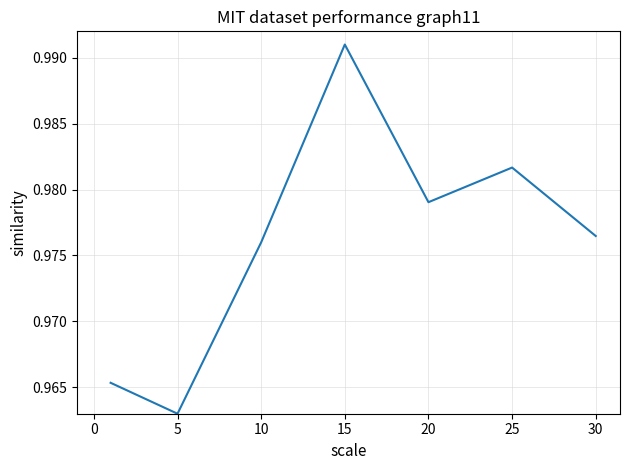

How many interior local peaks (higher than both neighbors) does the data have?

2